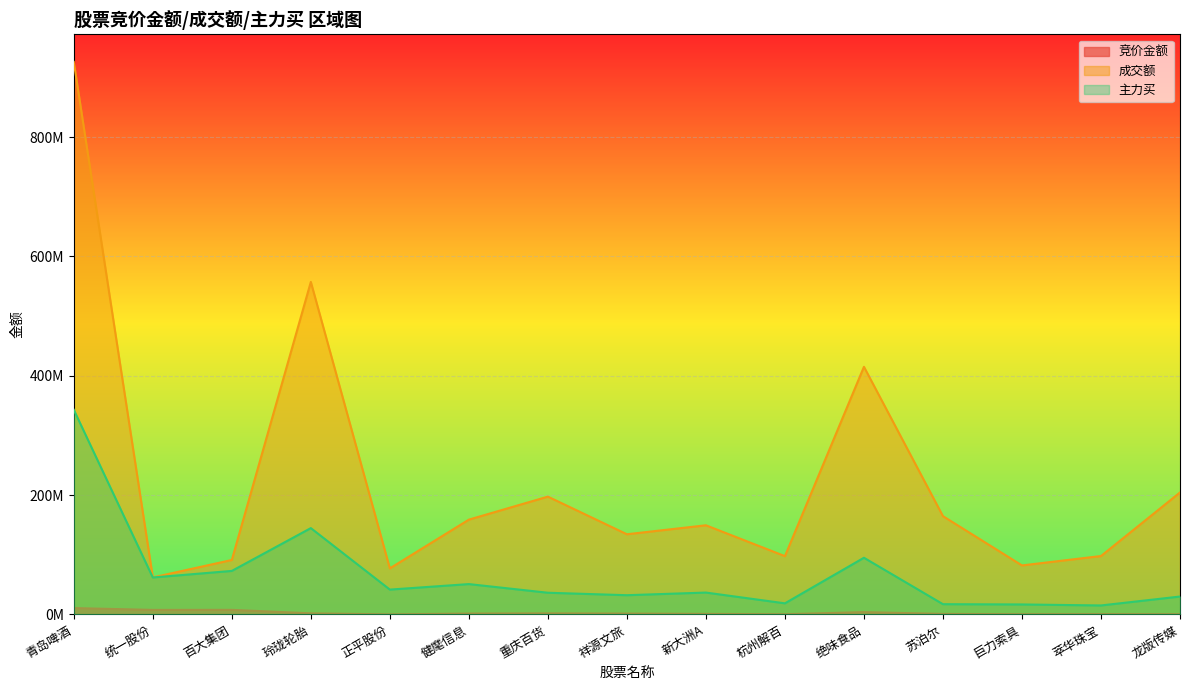

Does the chart display data point markers on the line(s)?

No